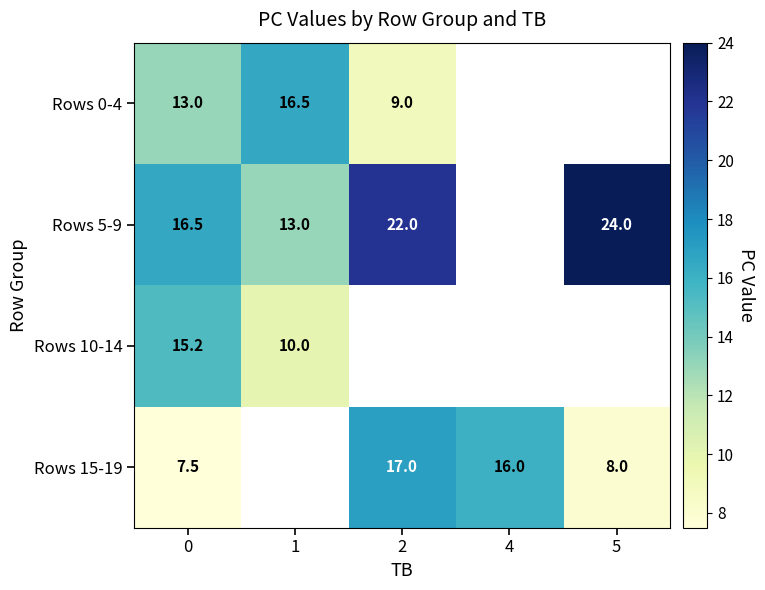

The Rows 15-19 series shows 7.5 at 0. True or false?

True